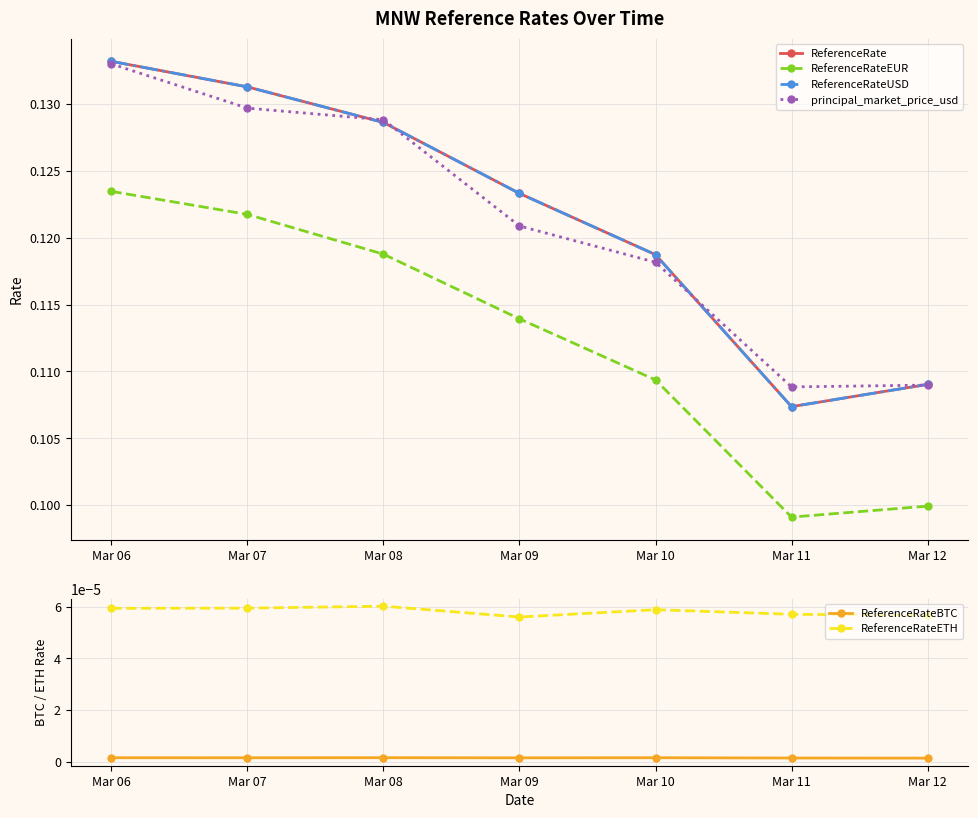

True or false: ReferenceRateEUR and ReferenceRateBTC cross at least once.

False